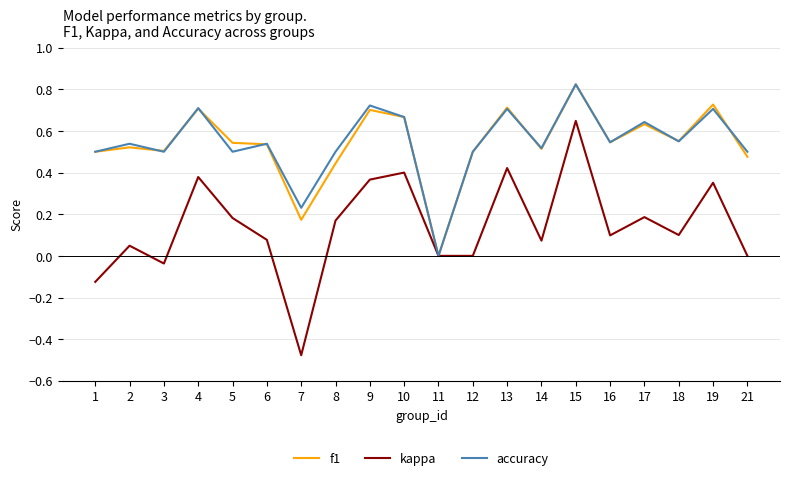

Is it true that kappa equals 0.0 at 14?

False